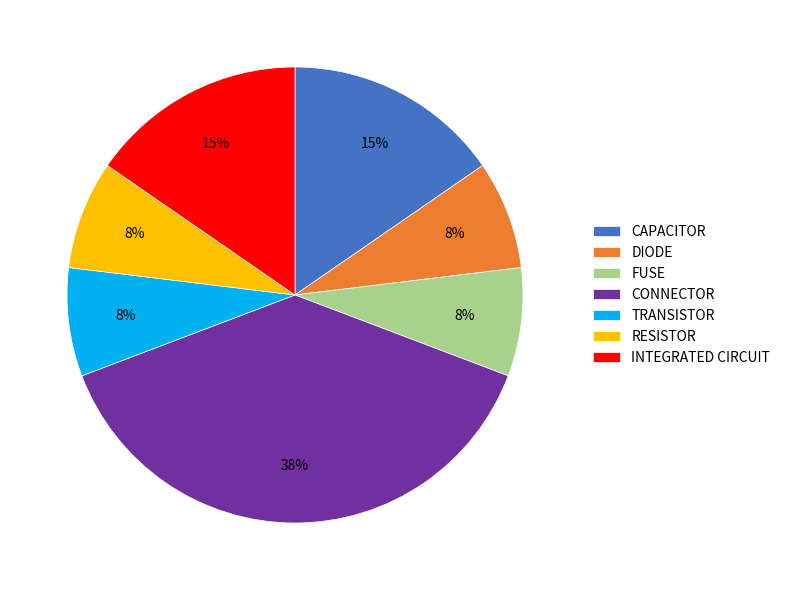

Combined, do DIODE and CAPACITOR account for over 50%?

No